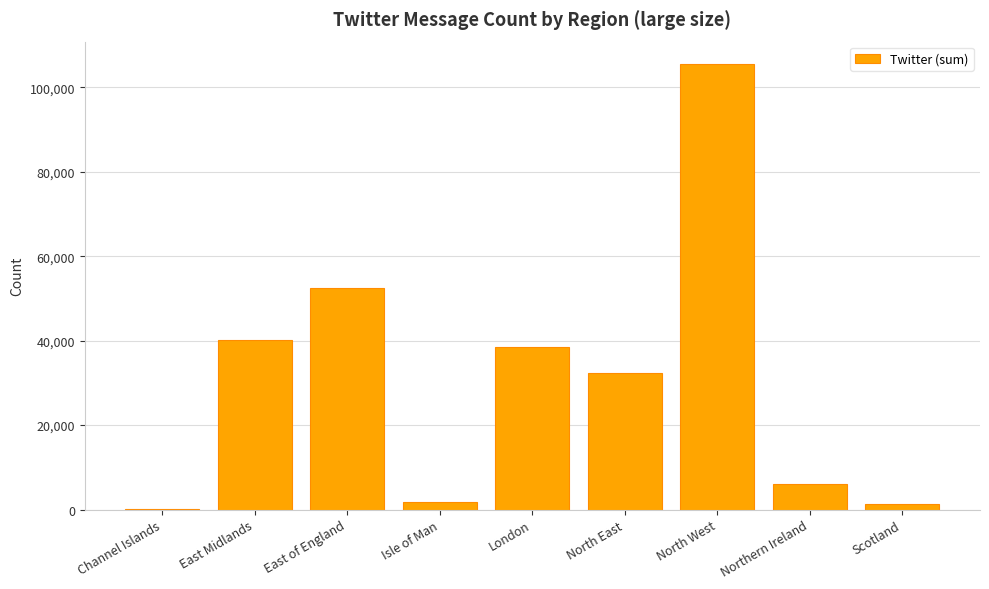

What is the change in value from Channel Islands to Isle of Man?

+1730